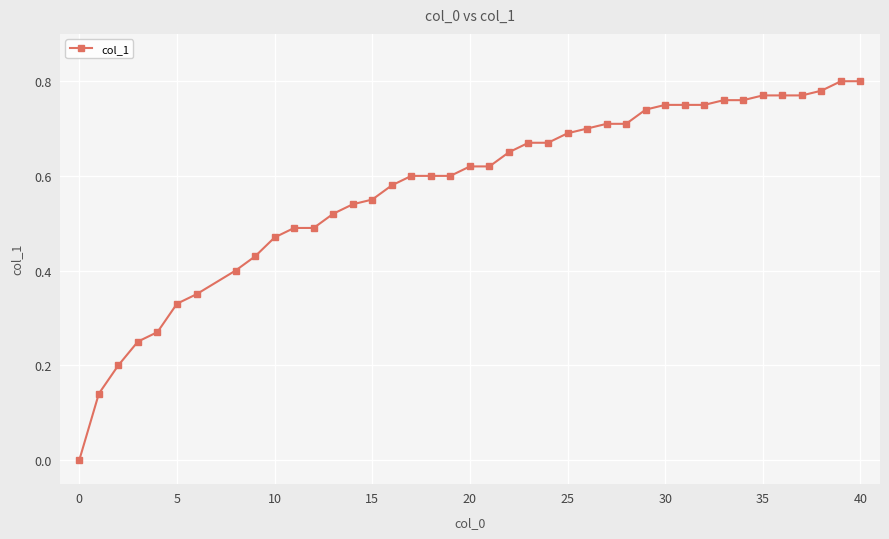

How many data points are above 0?

39